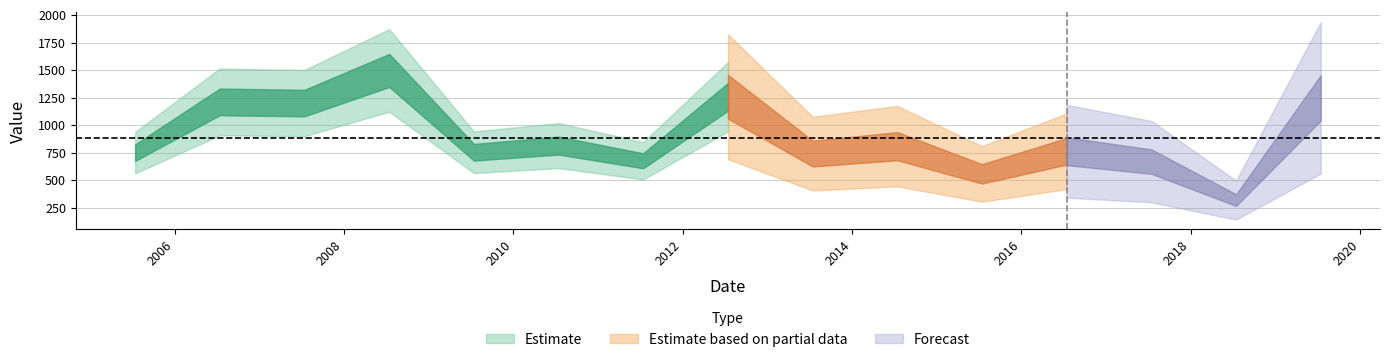

What is the minimum value shown in the chart?

321.5